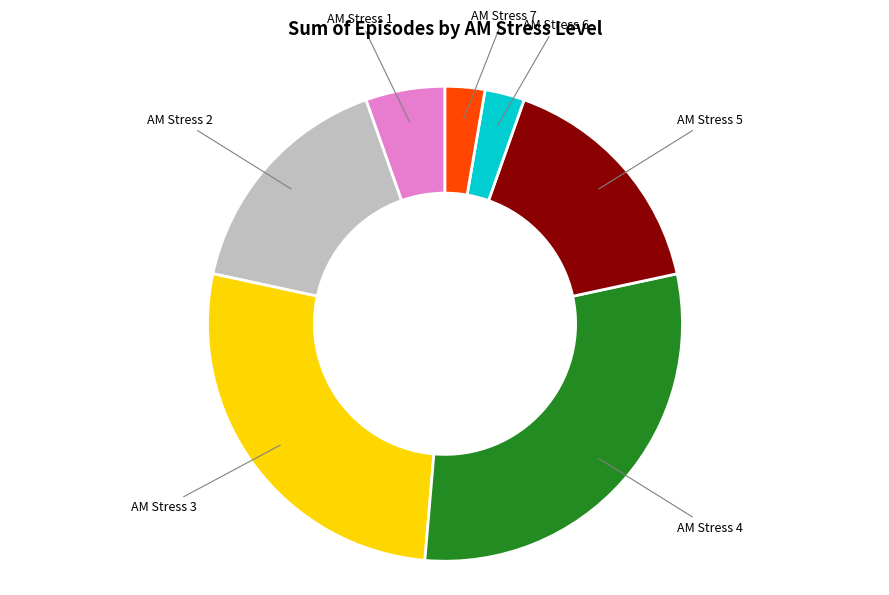

Is there any slice that represents more than half of the pie?

No